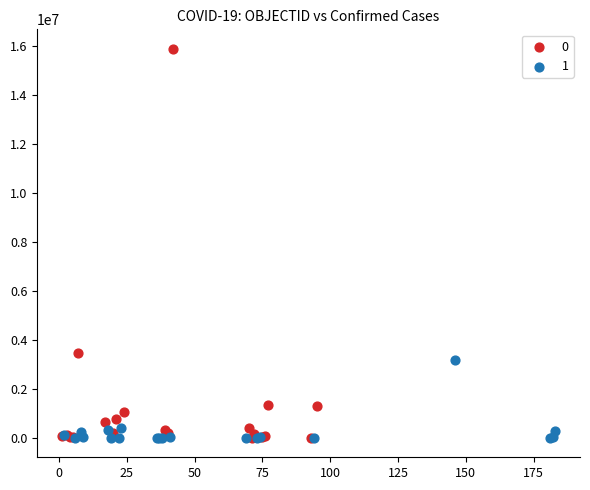

What are all the series names shown in the legend?

0, 1